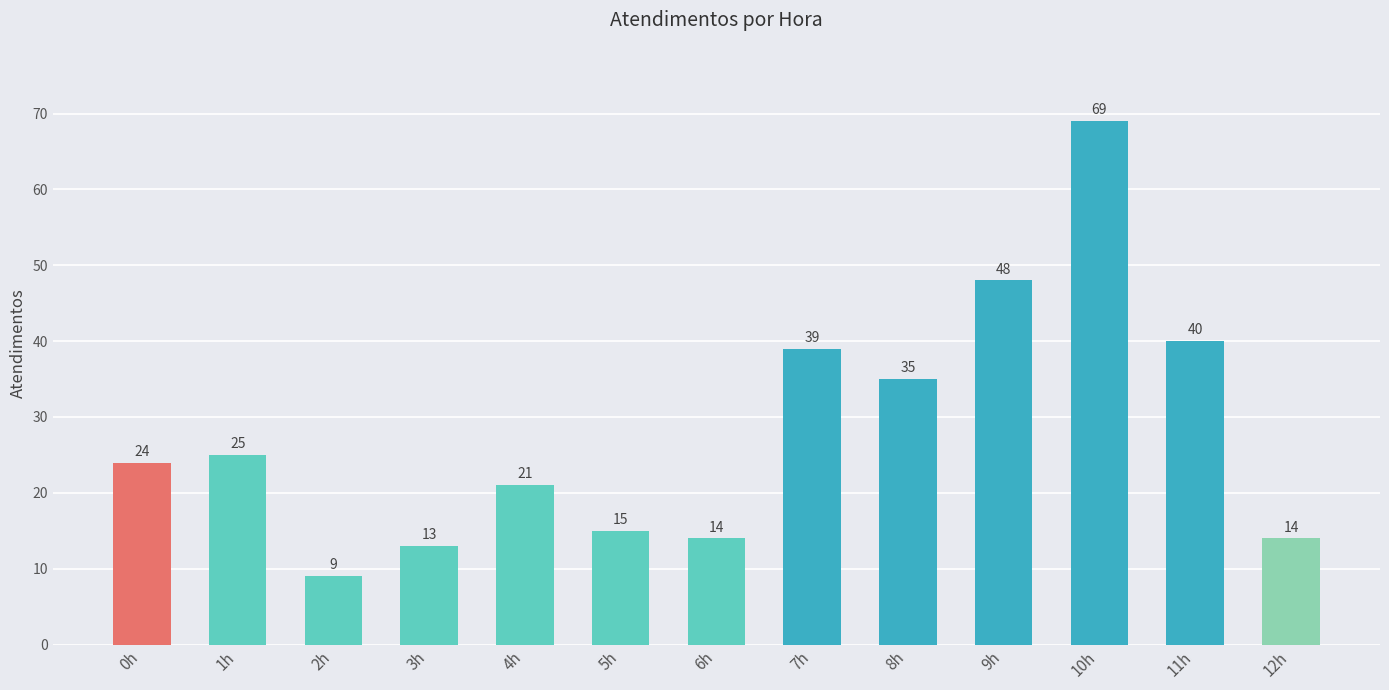

Between 7h and 3h, which is larger?

7h